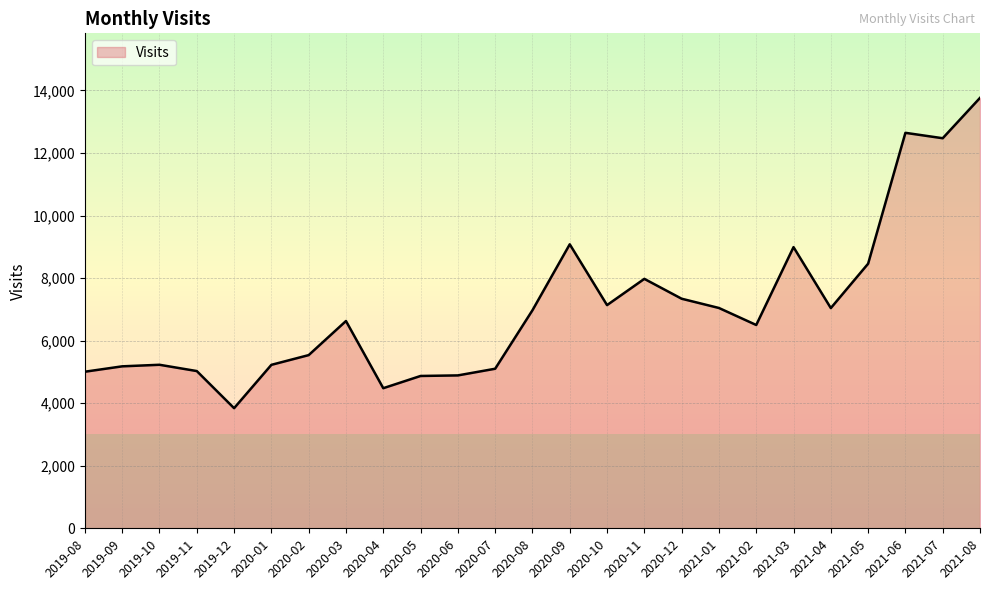

What position from the left is 2020-09?

14